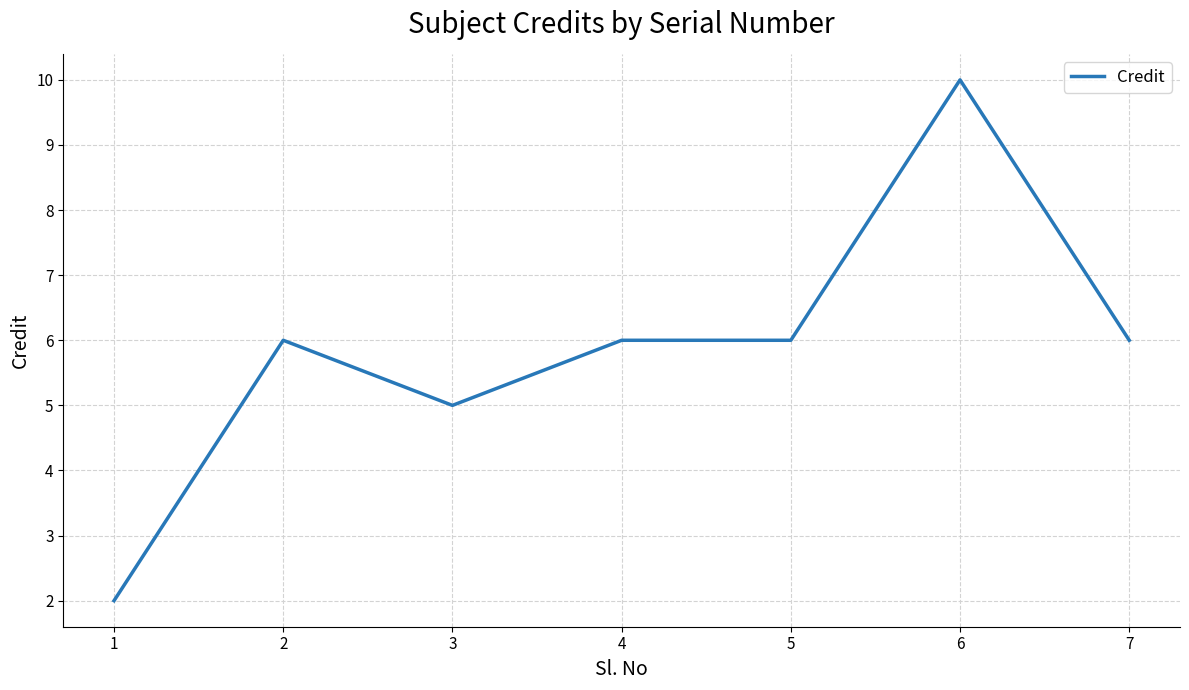

True or false: the data shows 6 at 5.

True